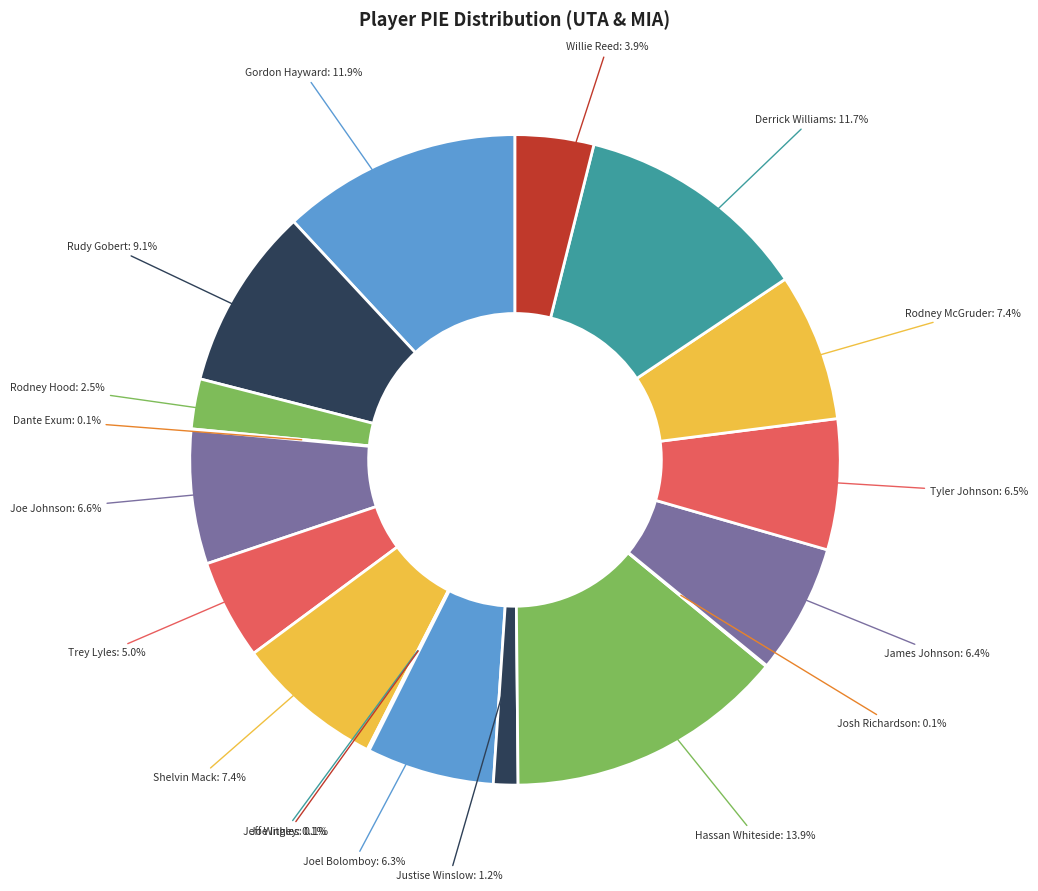

To the nearest percent, what is the average slice percentage?

6%